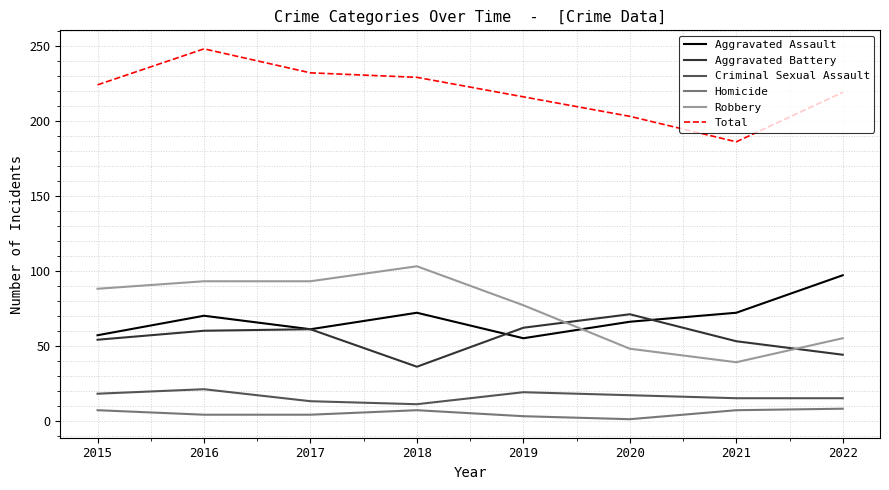

What is the average value of the Aggravated Battery series?

55